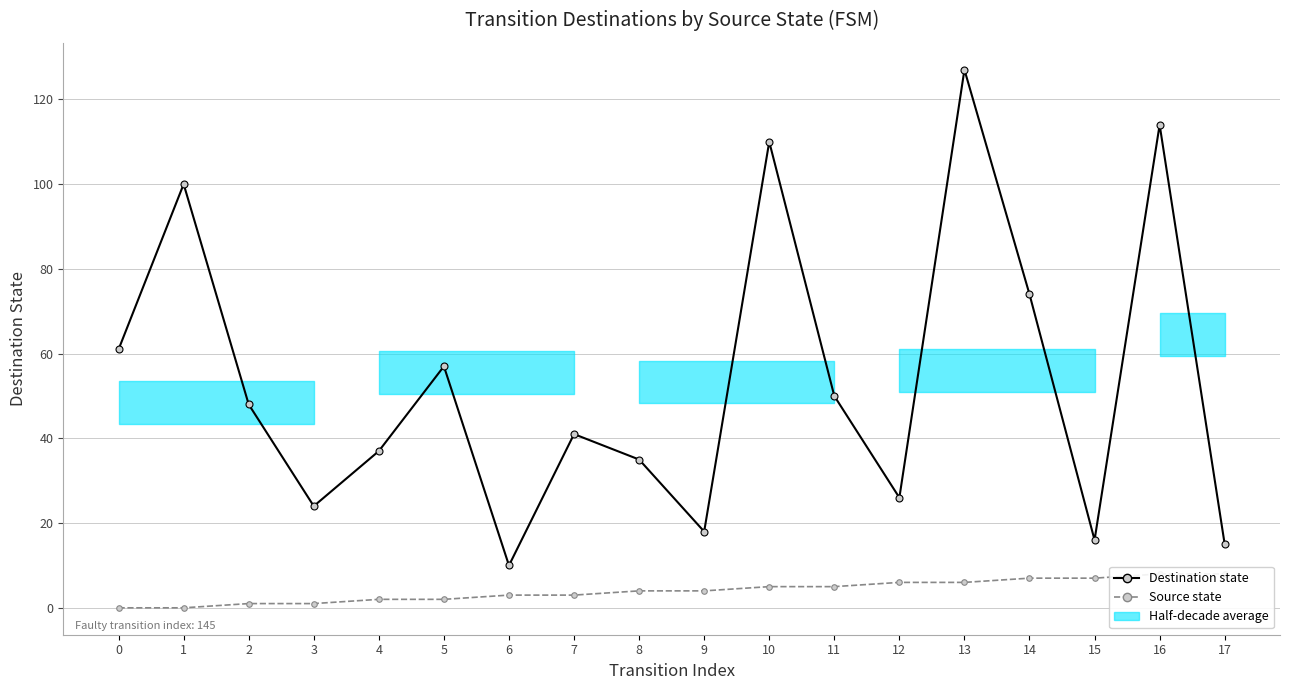

Is it true that Destination state equals 18 at 7?

False